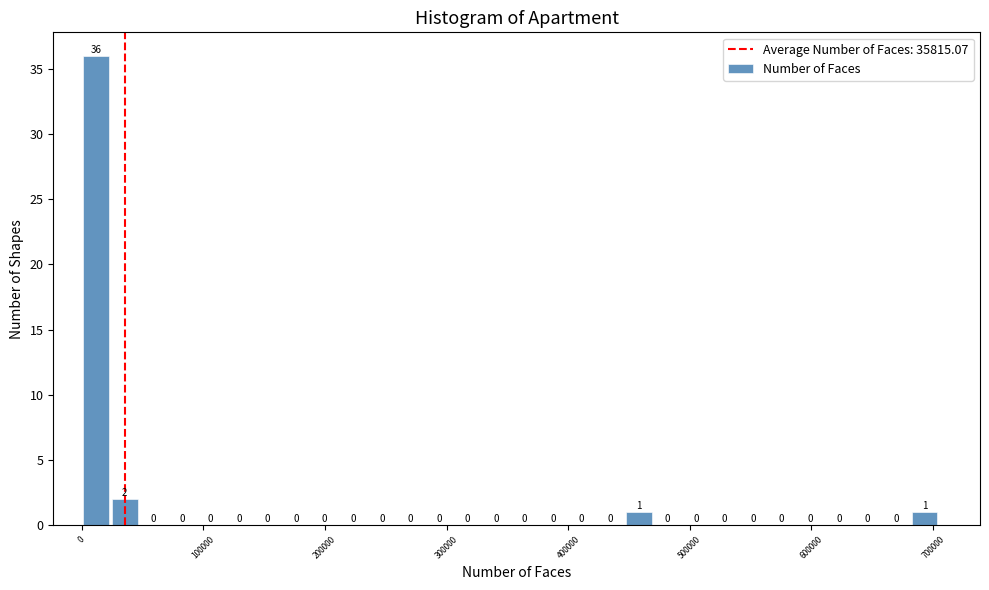

Read against the x-axis, roughly where is the centre of the tallest bar?

10000